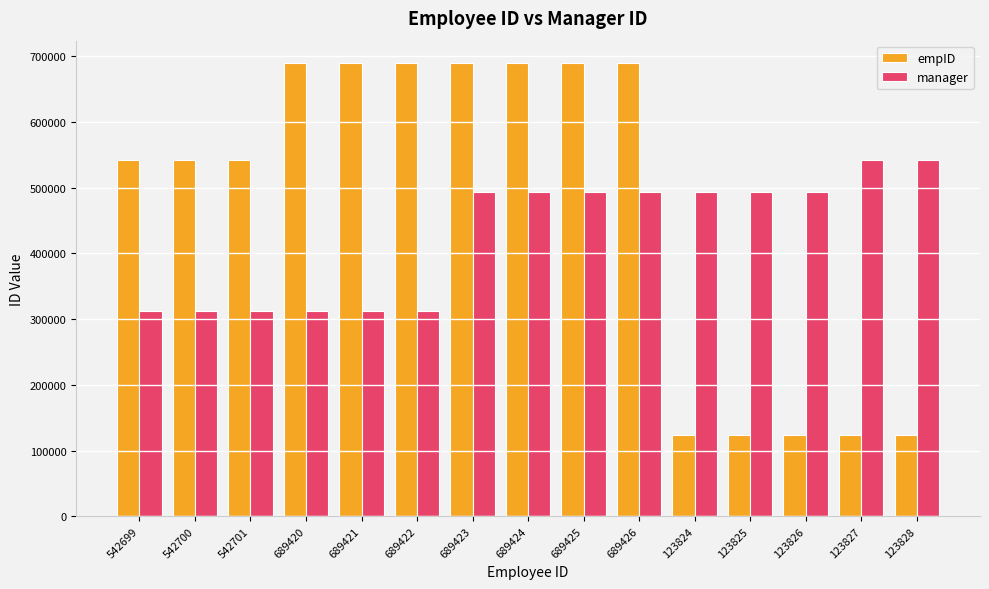

Which series has the widest spread of values?

empID